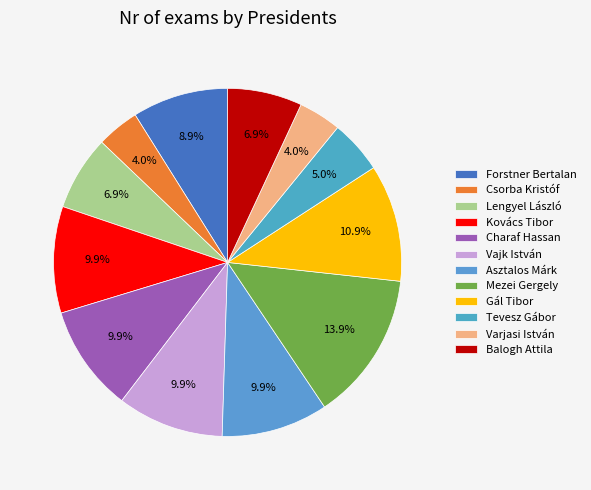

Which has a higher value, Csorba Kristóf or Asztalos Márk?

Asztalos Márk